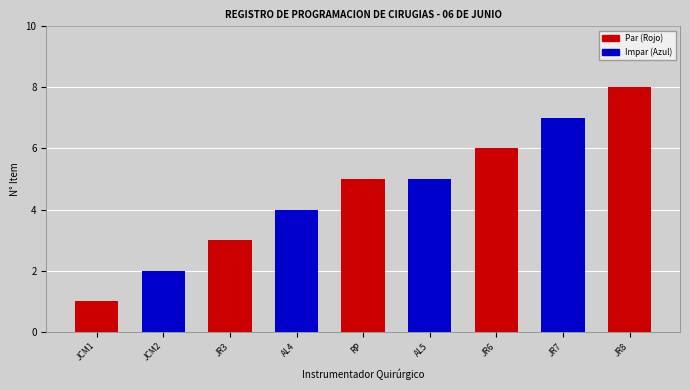

True or false: the data shows 3 at JHONATAN RIVAS (3).

True